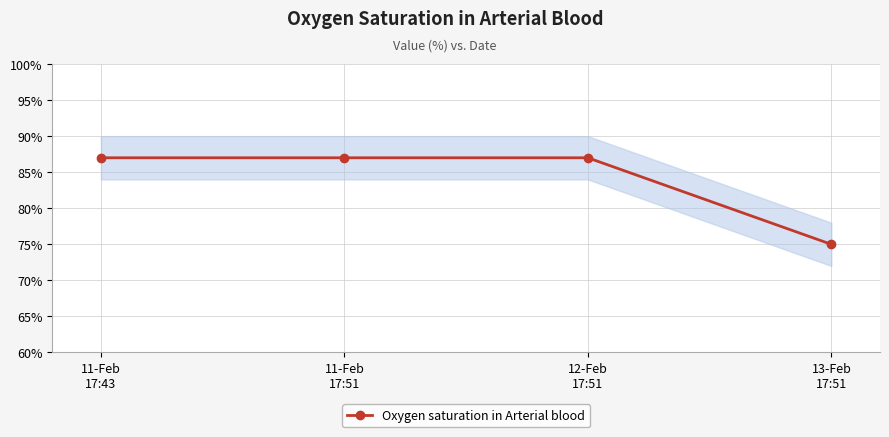

What is the label of the 2nd point from the right?

12-Feb
17:51